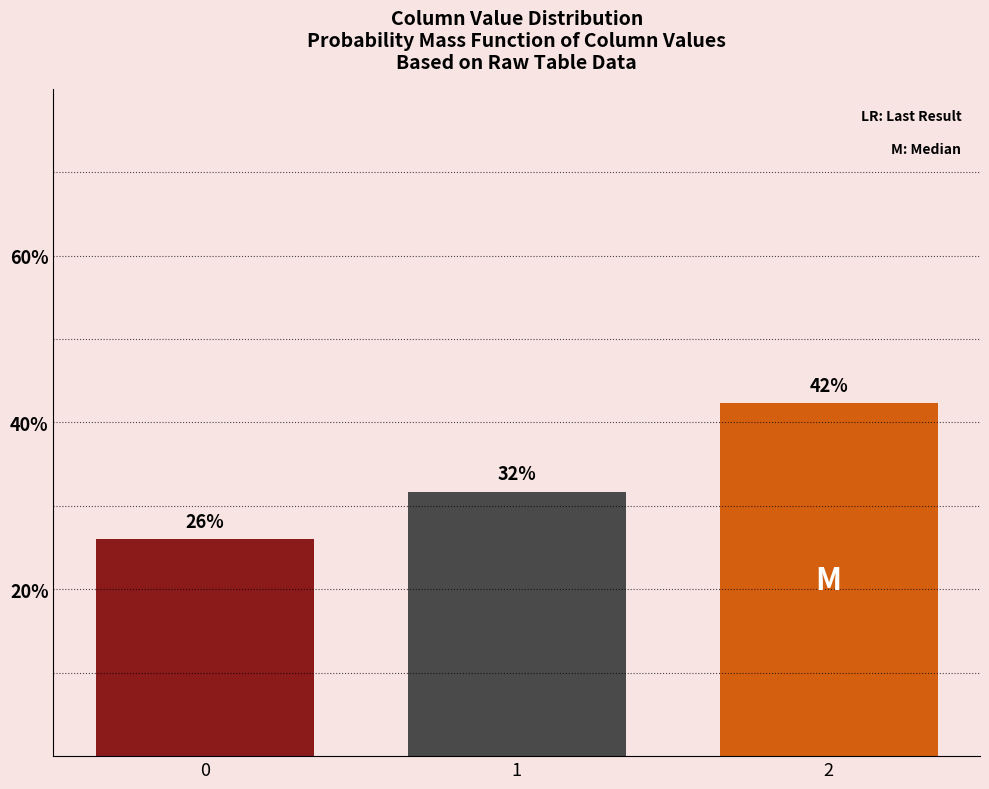

Reading right to left, extract all data points from this chart.

0.4	0.3	0.3